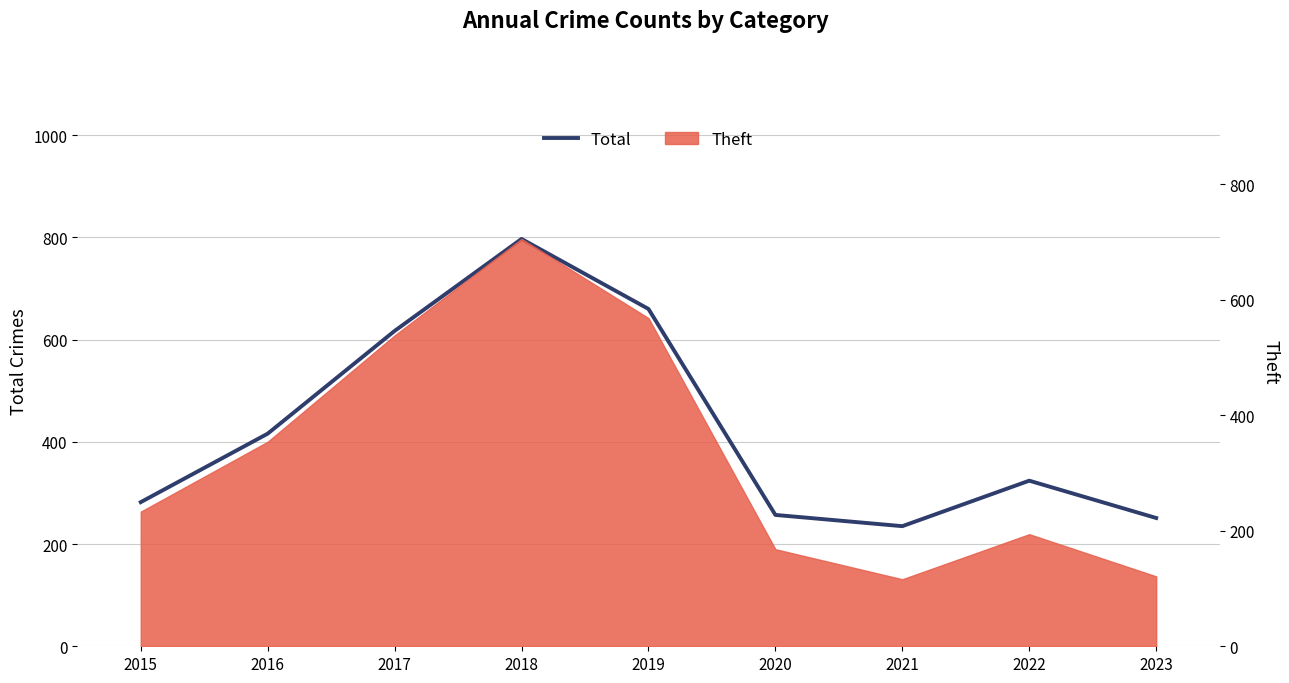

Rank the categories by value from highest to lowest.

2018, 2019, 2017, 2016, 2022, 2015, 2020, 2023, 2021